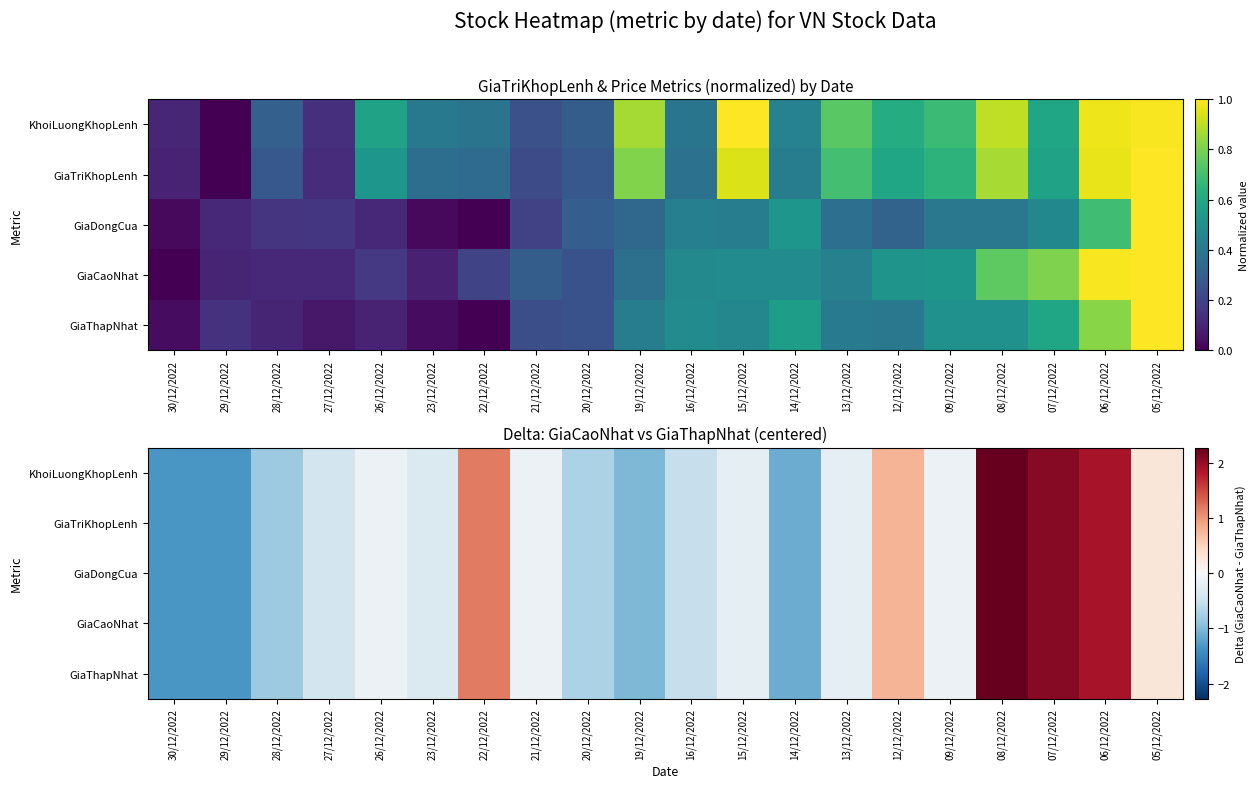

Between 30/12/2022 and 19/12/2022, which is larger?

19/12/2022